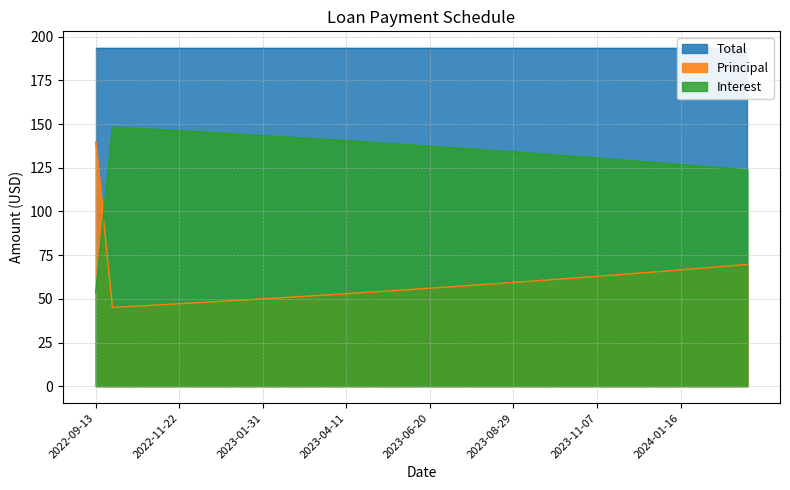

Which series ends up on top after the final intersection of Interest and Principal?

Interest